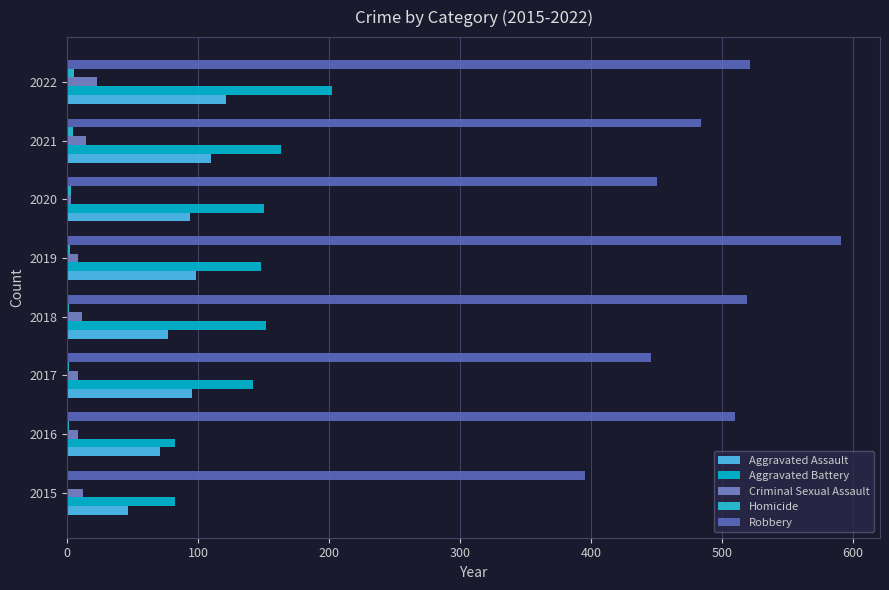

How many data points does each series have?

8